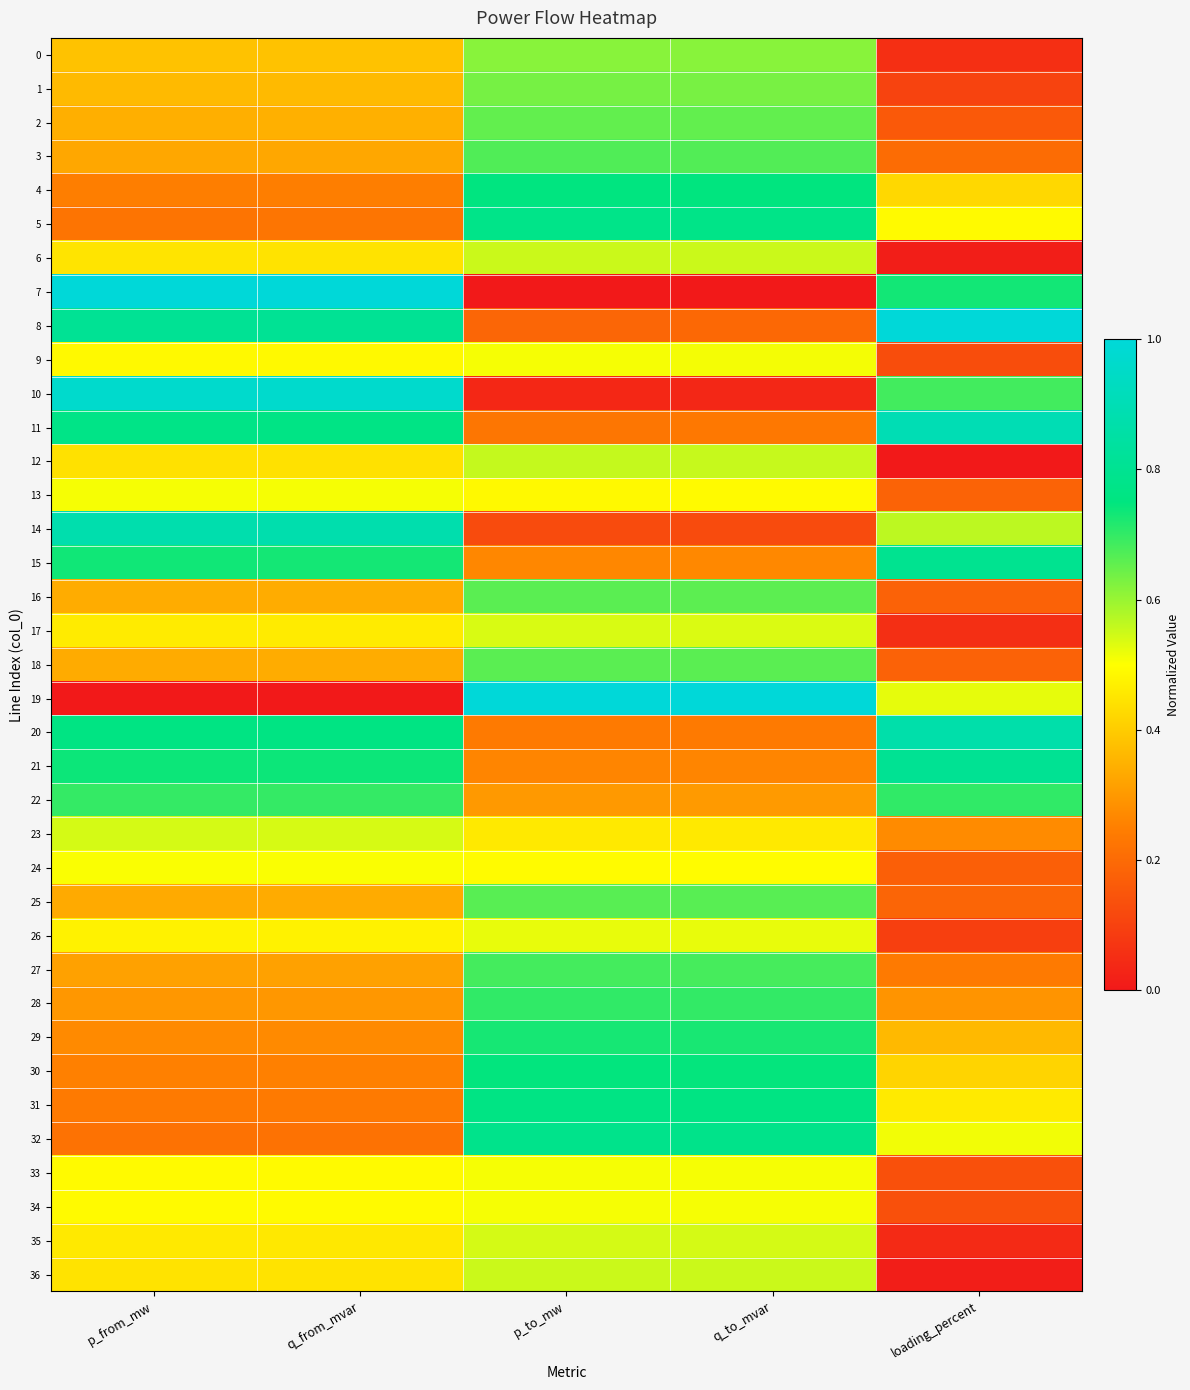

At how many categories does at least one series exceed 0?

5